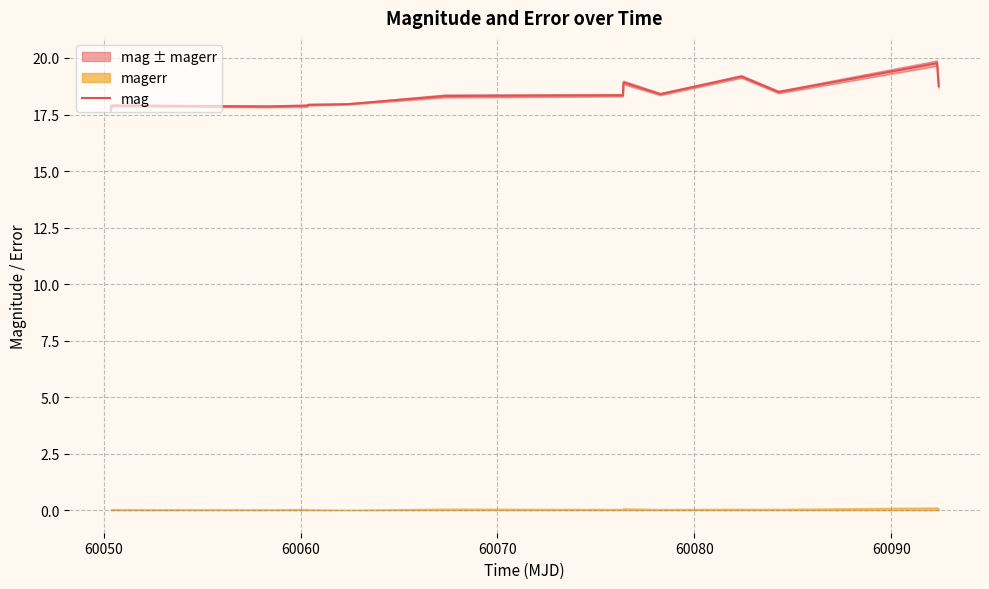

How many interior local peaks (higher than both neighbors) does the data have?

4